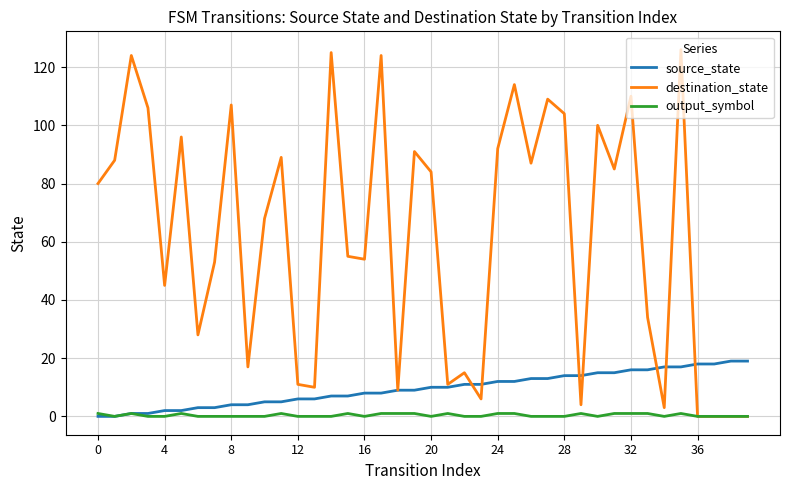

Rank the series by their maximum value, from highest to lowest.

destination_state, source_state, output_symbol